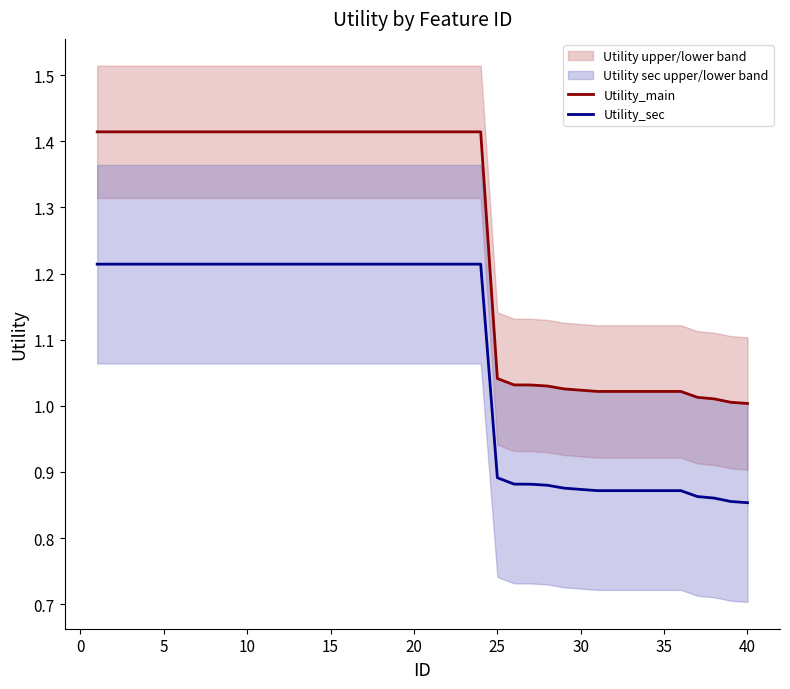

Reading right to left, list all the values displayed in this chart.

Utility_main: 1.0	1.0	1.0	1.0	1.0	1.0	1.0	1.0	1.0	1.0	1.0	1.0	1.0	1.0	1.0	1.0	1.4	1.4	1.4	1.4	1.4	1.4	1.4	1.4	1.4	1.4	1.4	1.4	1.4	1.4	1.4	1.4	1.4	1.4	1.4	1.4	1.4	1.4	1.4	1.4
Utility_sec: 0.9	0.9	0.9	0.9	0.9	0.9	0.9	0.9	0.9	0.9	0.9	0.9	0.9	0.9	0.9	0.9	1.2	1.2	1.2	1.2	1.2	1.2	1.2	1.2	1.2	1.2	1.2	1.2	1.2	1.2	1.2	1.2	1.2	1.2	1.2	1.2	1.2	1.2	1.2	1.2